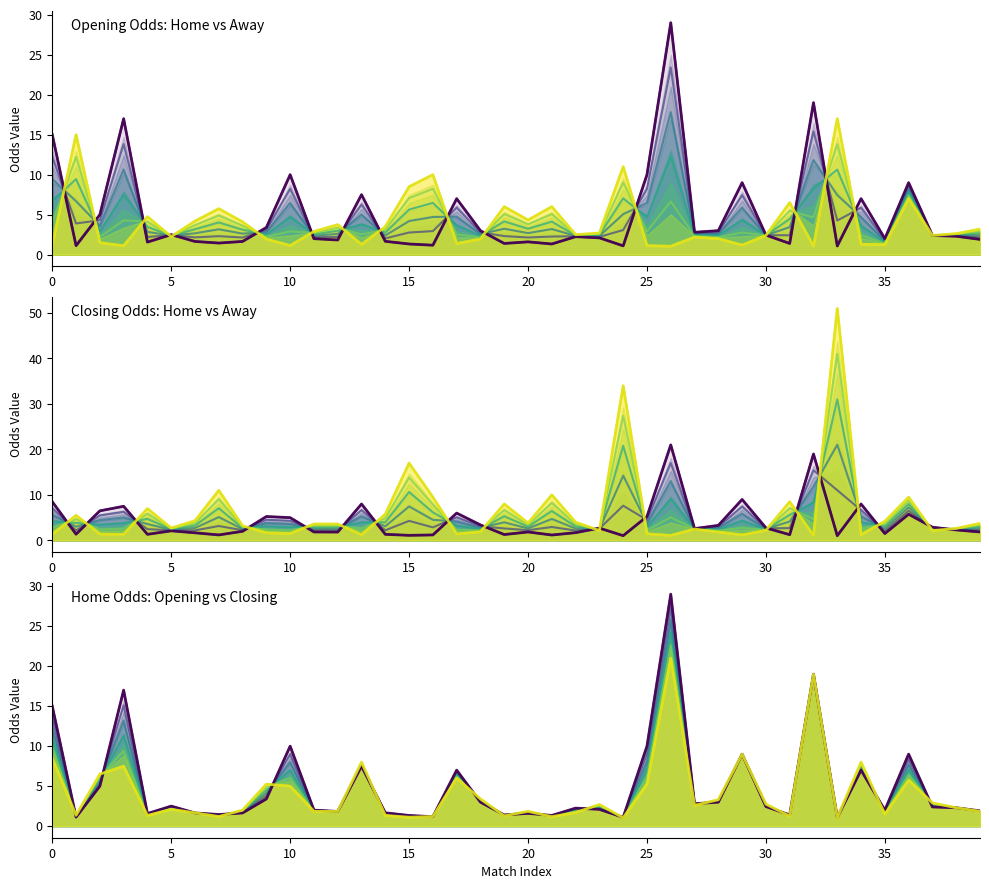

After their last crossing, which series has the higher values: oddH or oddH_op?

oddH